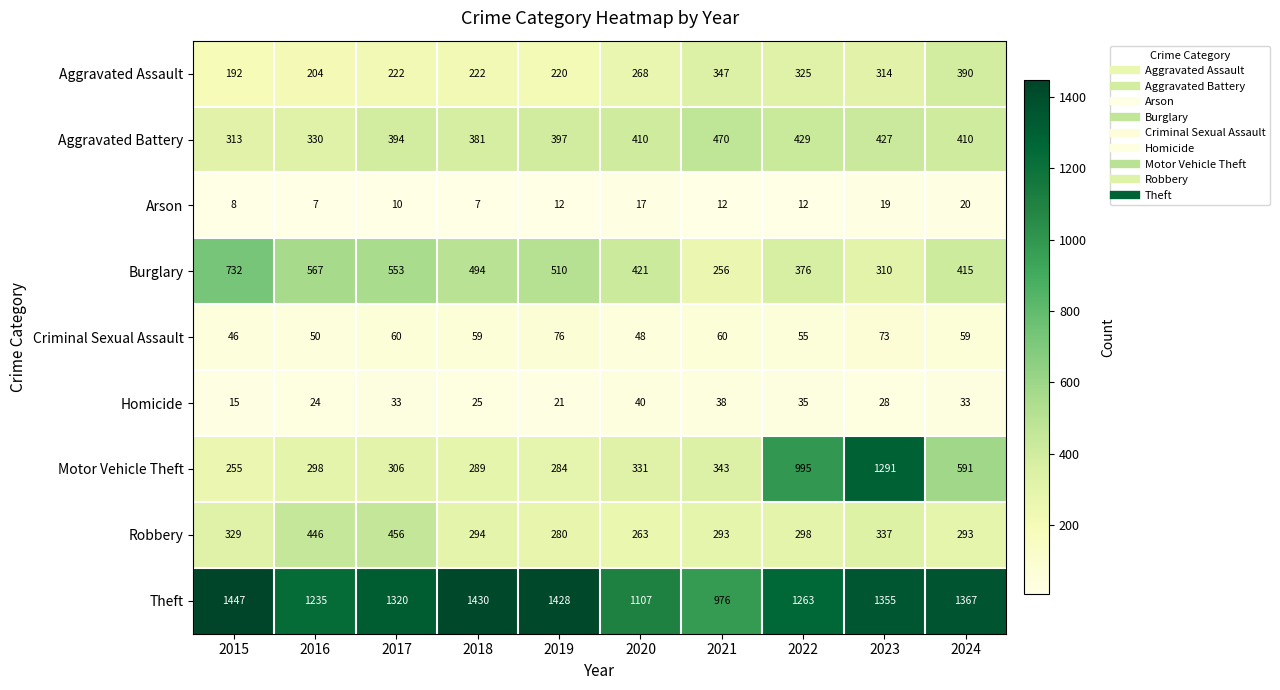

The Homicide series shows 40 at 2020. True or false?

True